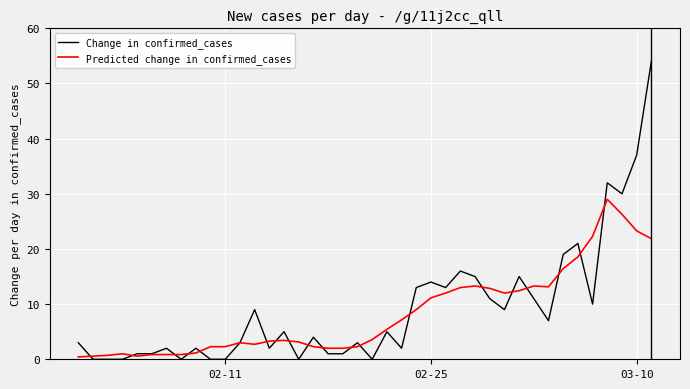

What is the maximum value for Change in confirmed_cases?

54.0